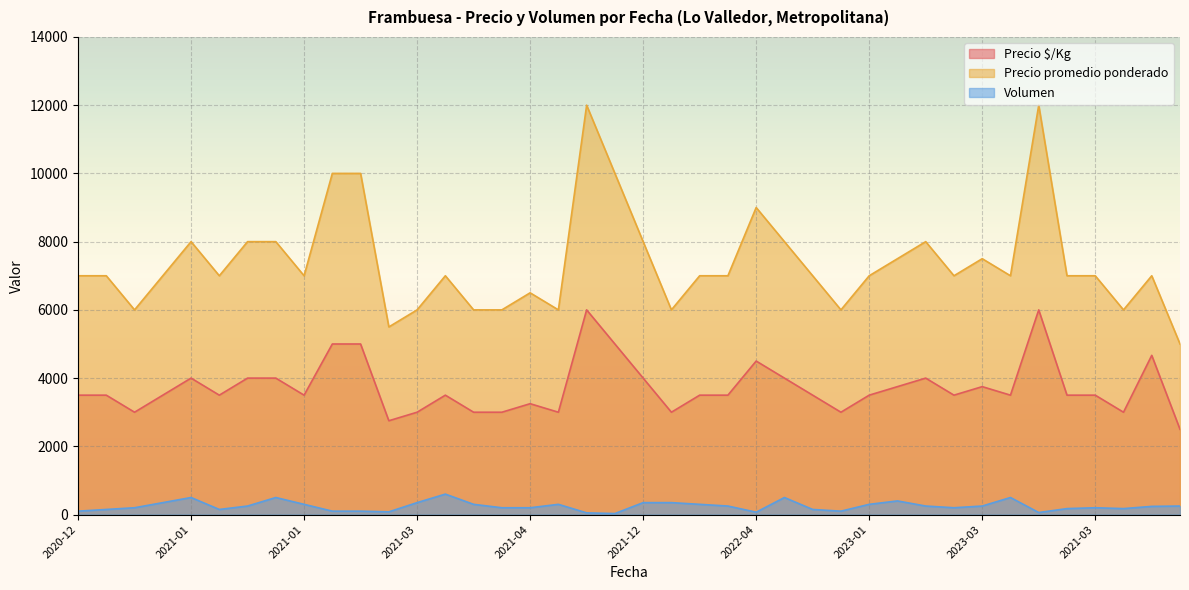

What is the average value of the Precio $/Kg series?

3729